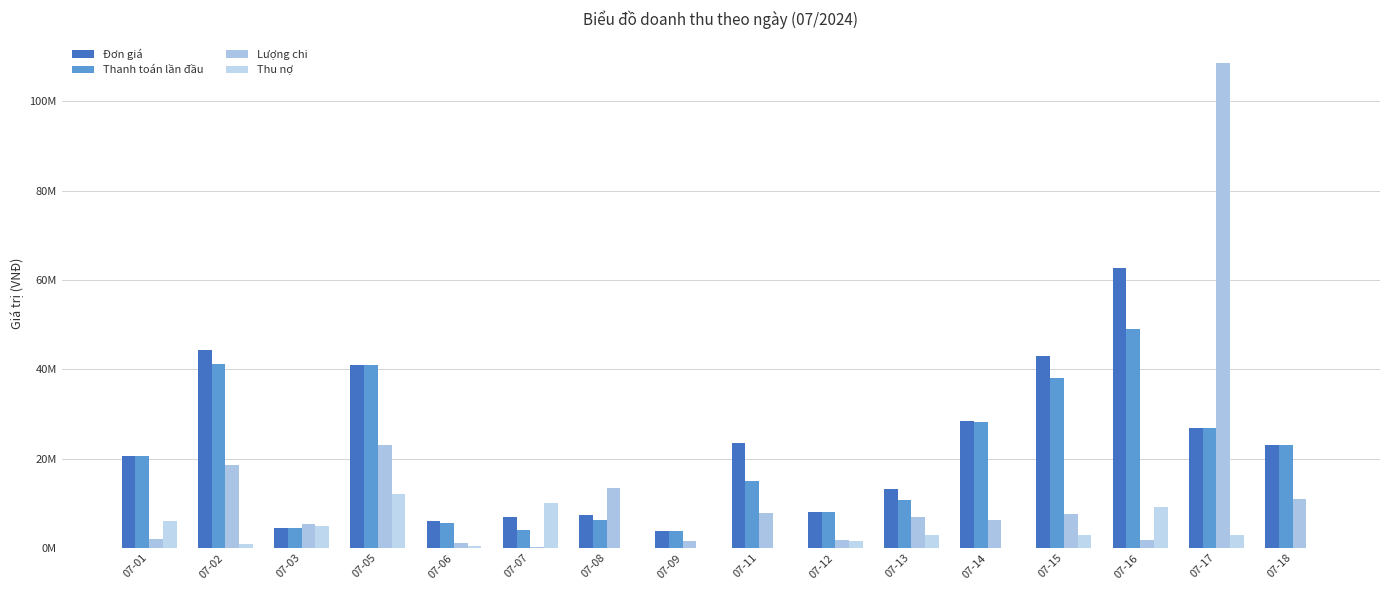

Which series has the largest total across all categories?

Đơn giá